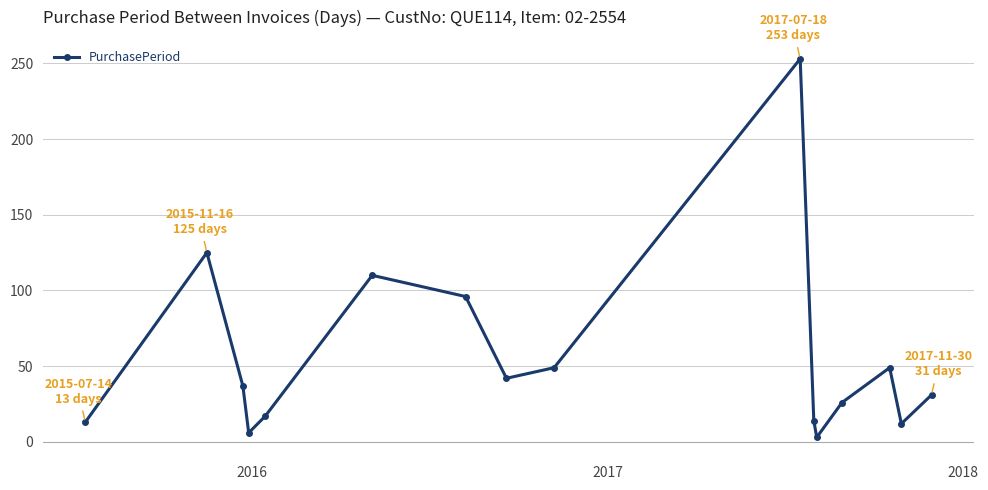

Is this an area chart (filled region under the line)?

No